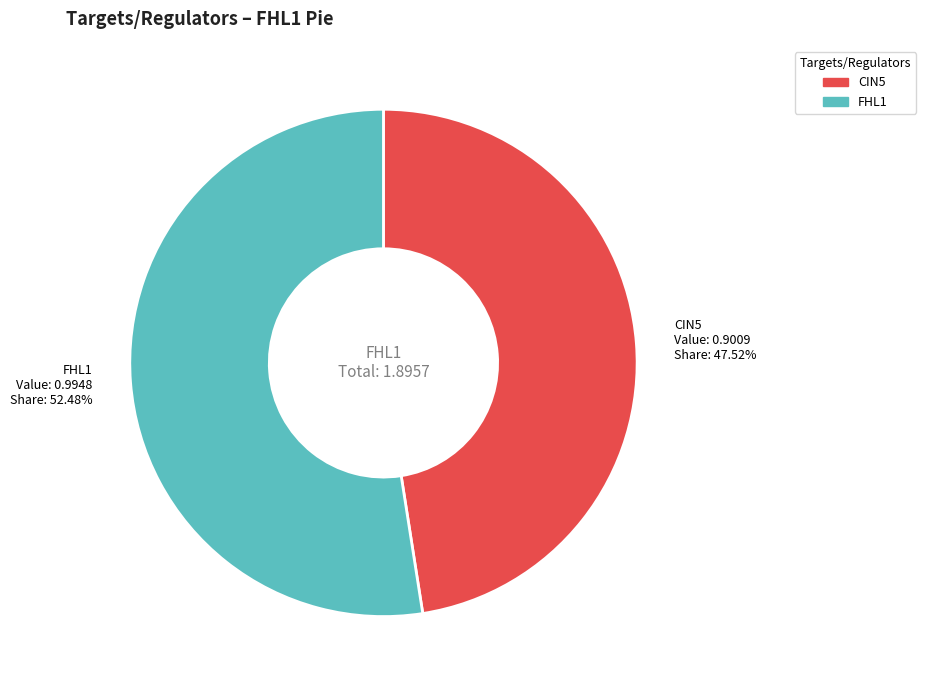

Which category has the biggest portion of the pie?

FHL1